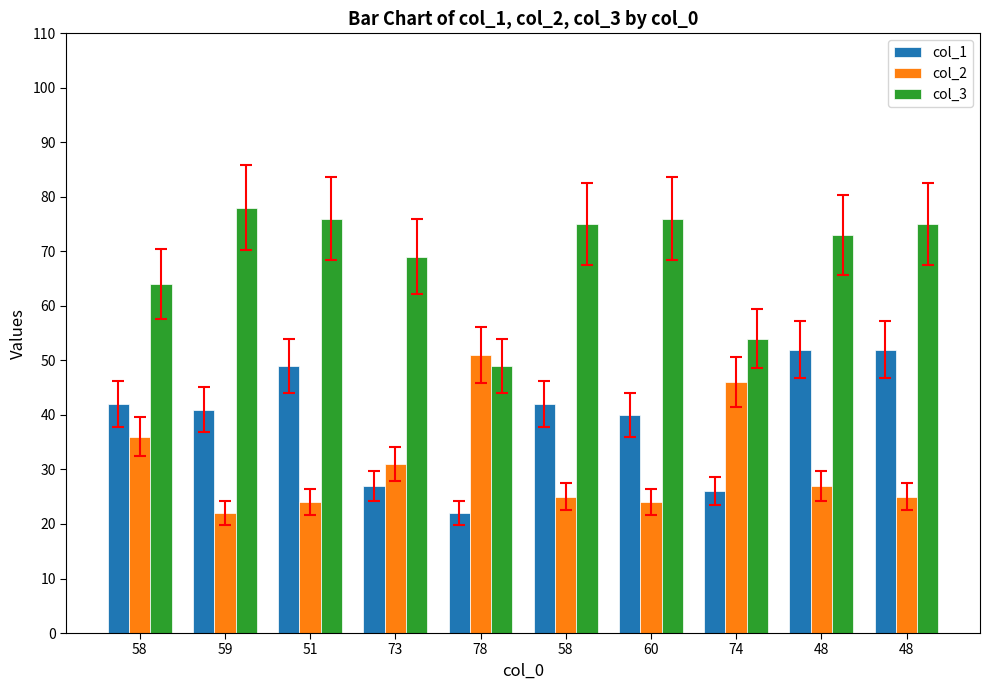

How many bars are there in total?

30